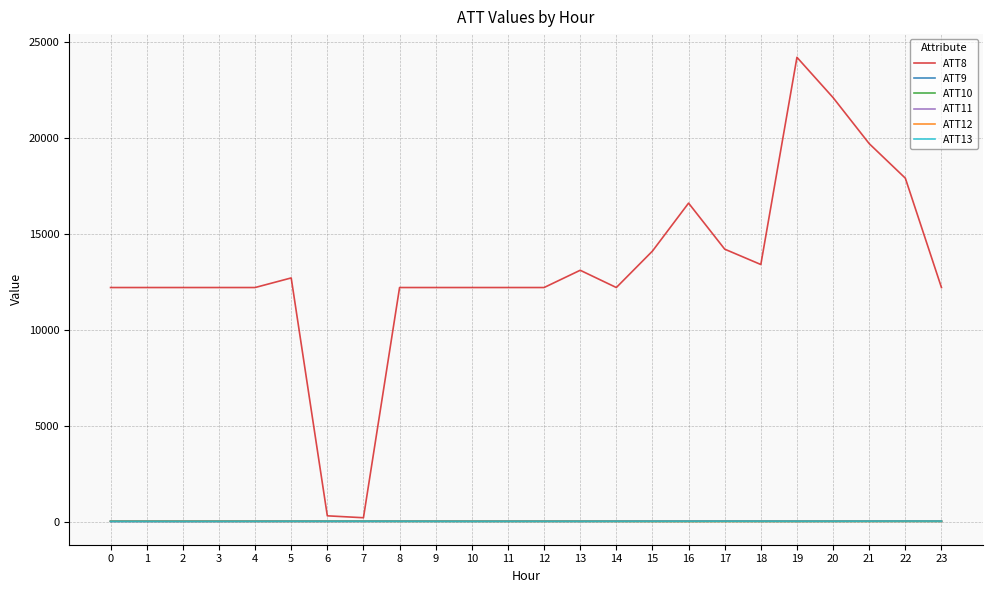

True or false: ATT9 and ATT13 intersect in this chart.

False